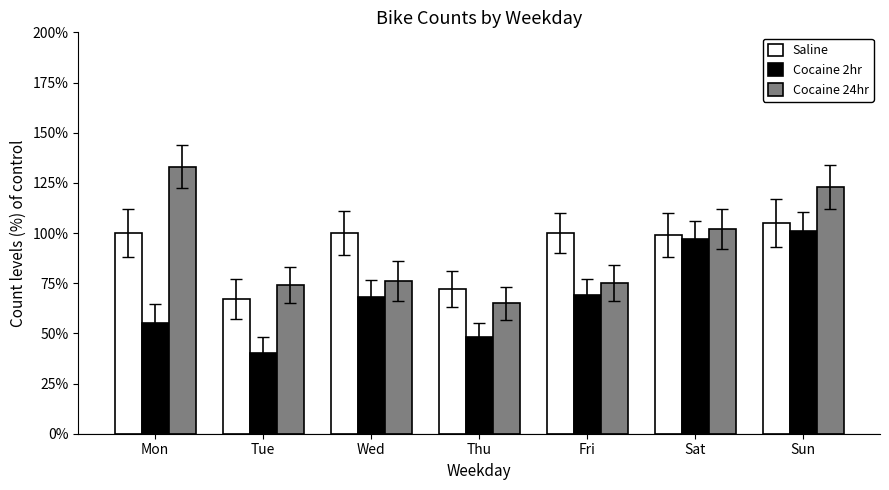

What is the difference between the maximum and second lowest values in the Saline series?

33